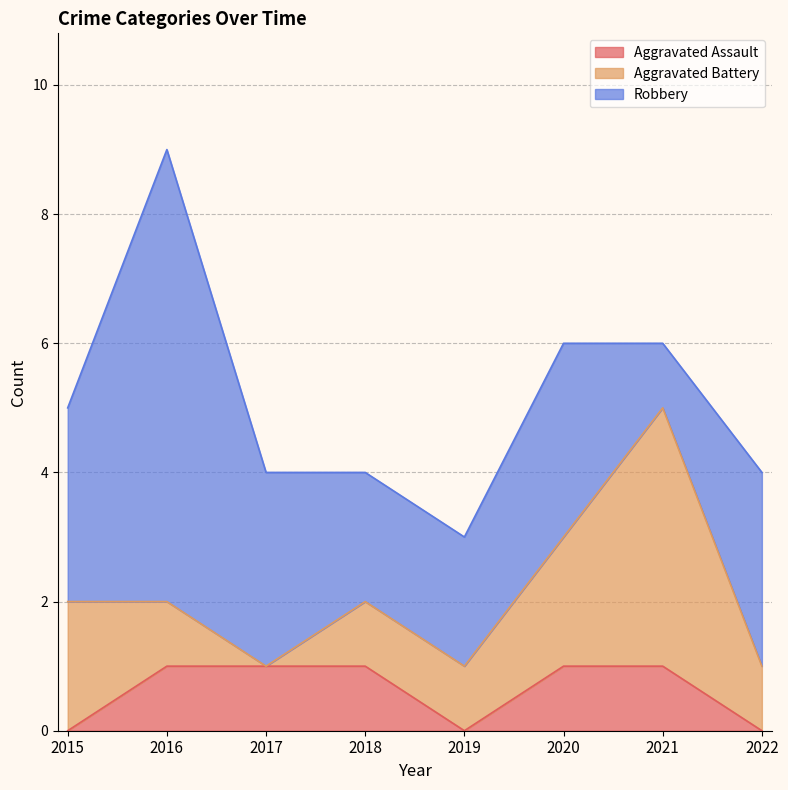

Between which two adjacent categories do Aggravated Battery and Robbery first intersect?

2020 and 2021